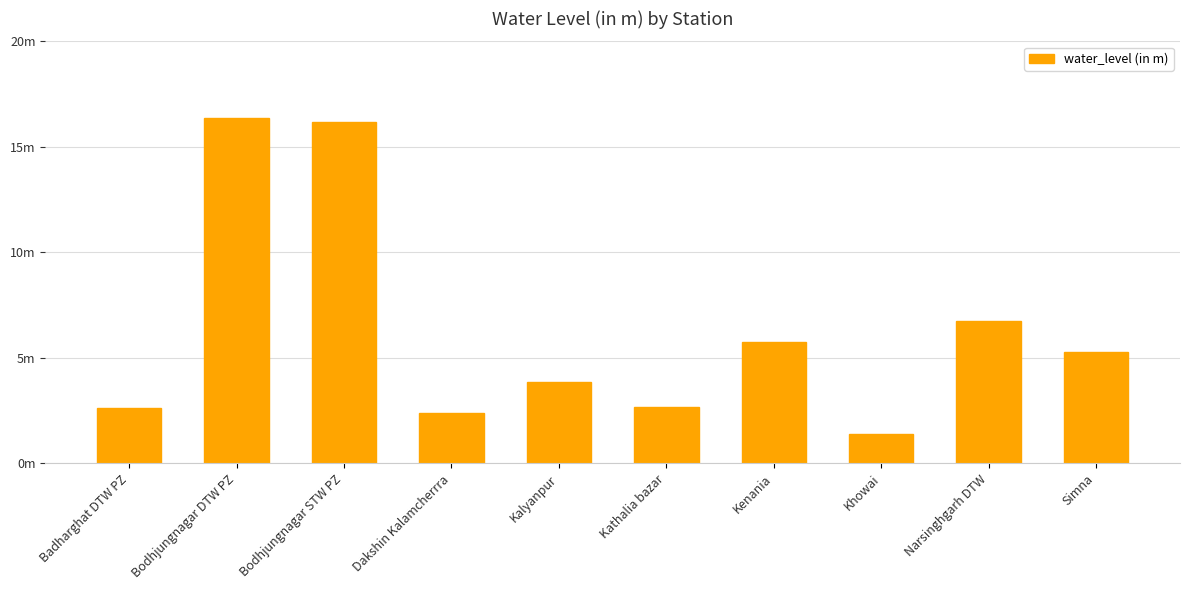

Does the chart contain any negative values?

No